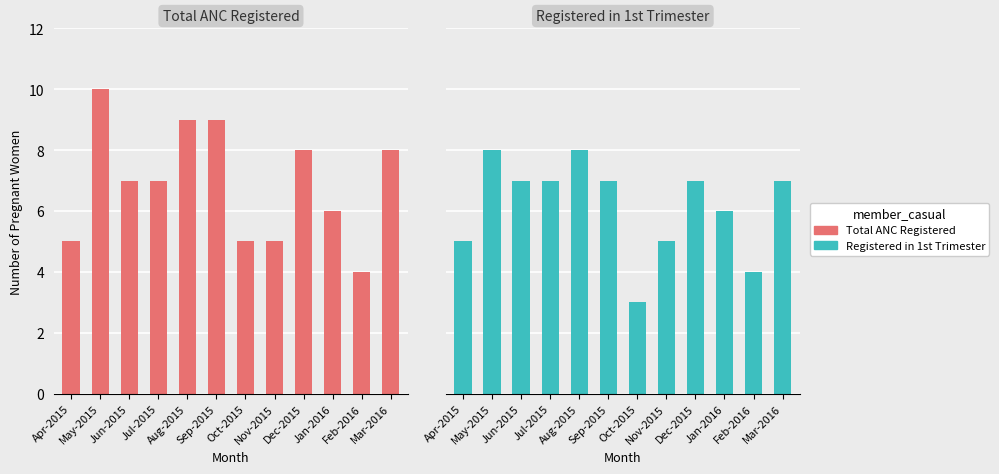

What is the highest value of the Total ANC Registered series?

10